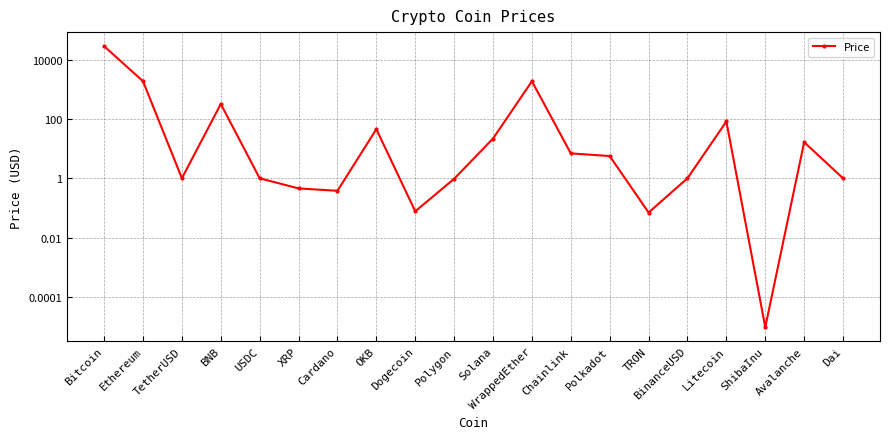

Where does the data first go above 5?

Bitcoin